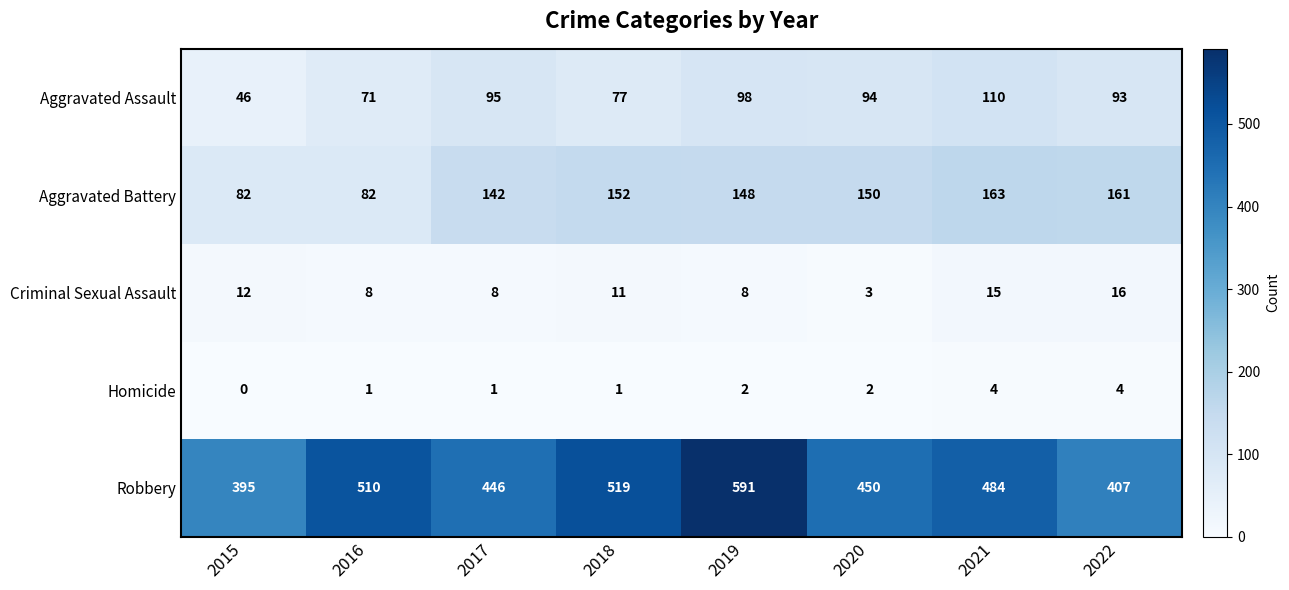

Rank the series at 2022 from highest to lowest value.

Robbery, Aggravated Battery, Aggravated Assault, Criminal Sexual Assault, Homicide